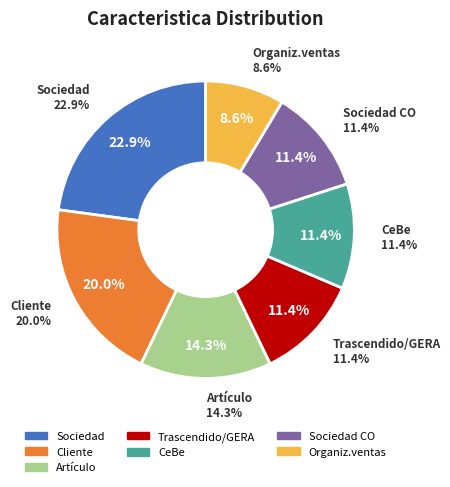

Do Artículo and Trascendido/GERA together represent more than half of the pie?

No